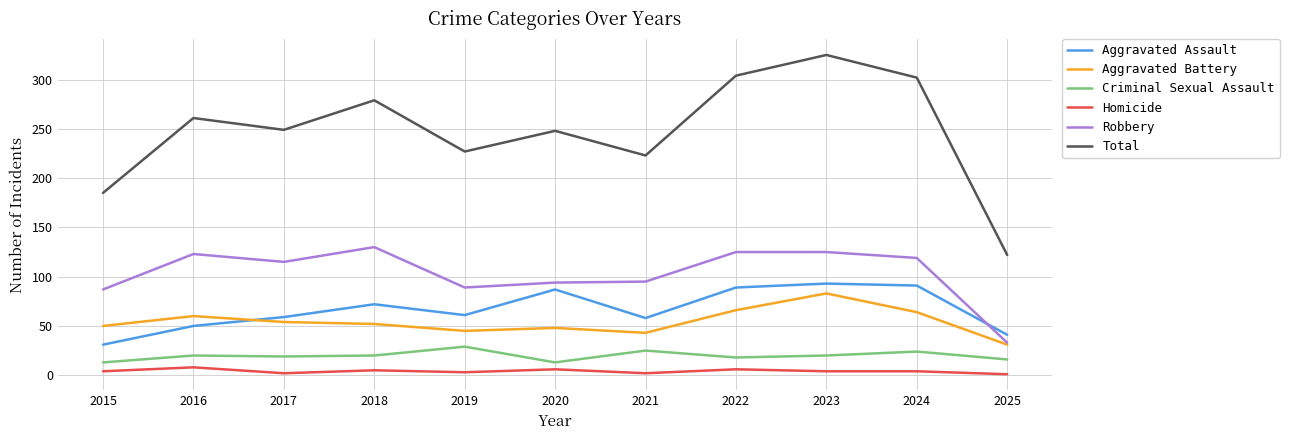

What is the difference between the Criminal Sexual Assault values at 2017 and 2021?

6